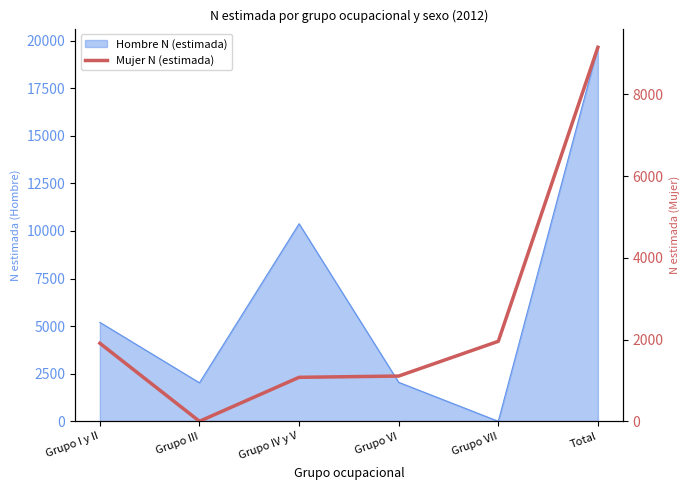

Reading left to right, transcribe all the data shown in this chart.

1910	0	1076	1107	1957	9152